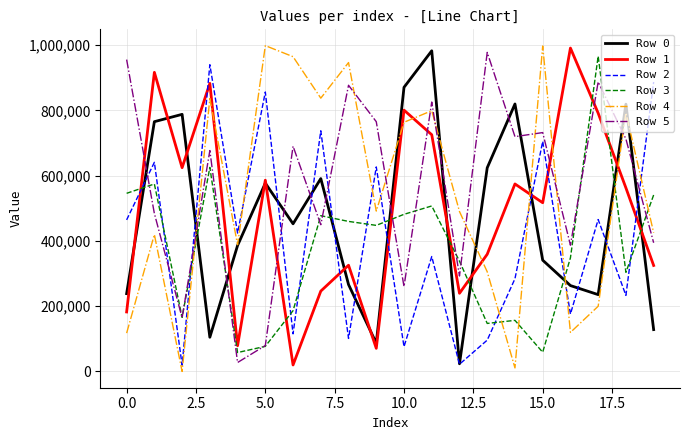

True or false: Row 1 and Row 2 intersect in this chart.

True